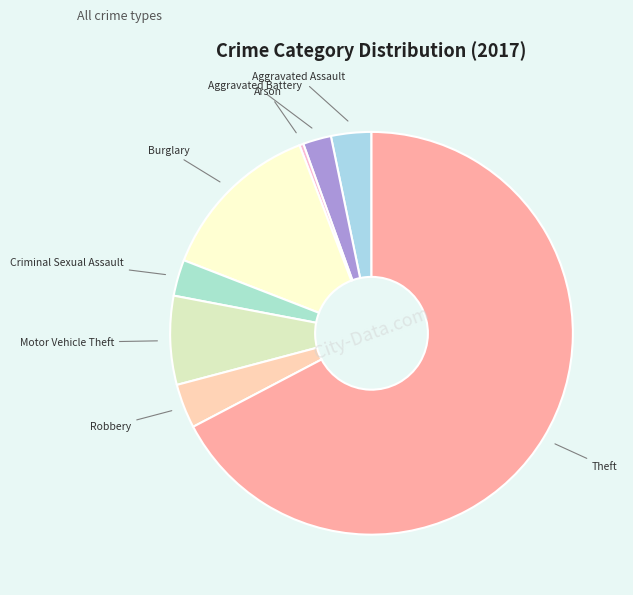

Which category has the biggest portion of the pie?

Theft